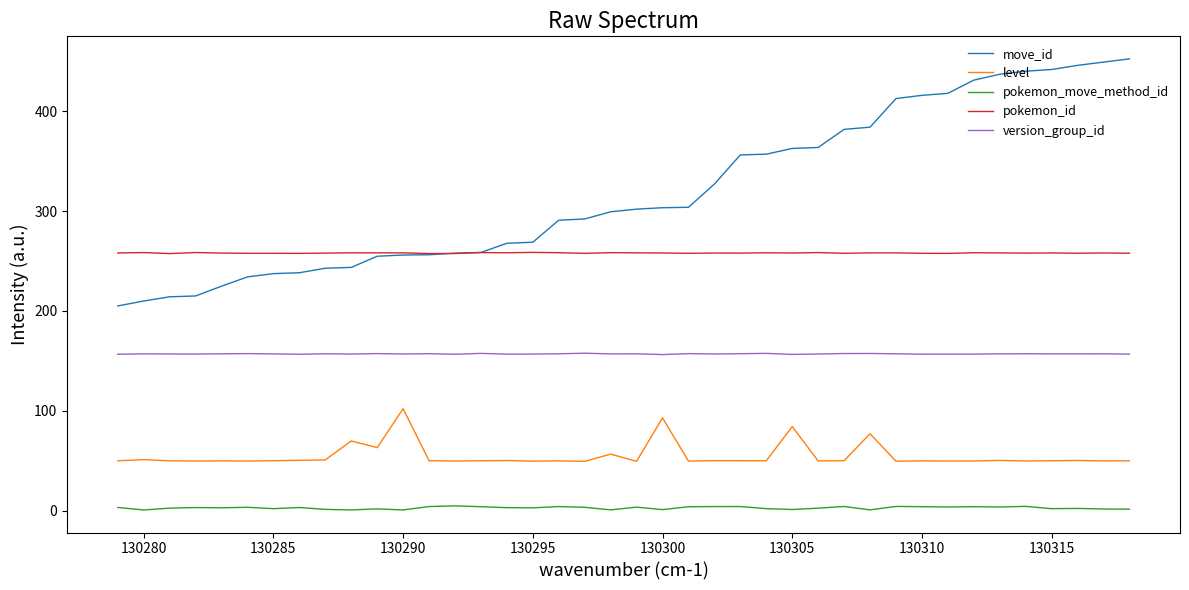

True or false: pokemon_move_method_id and move_id cross at least once.

False